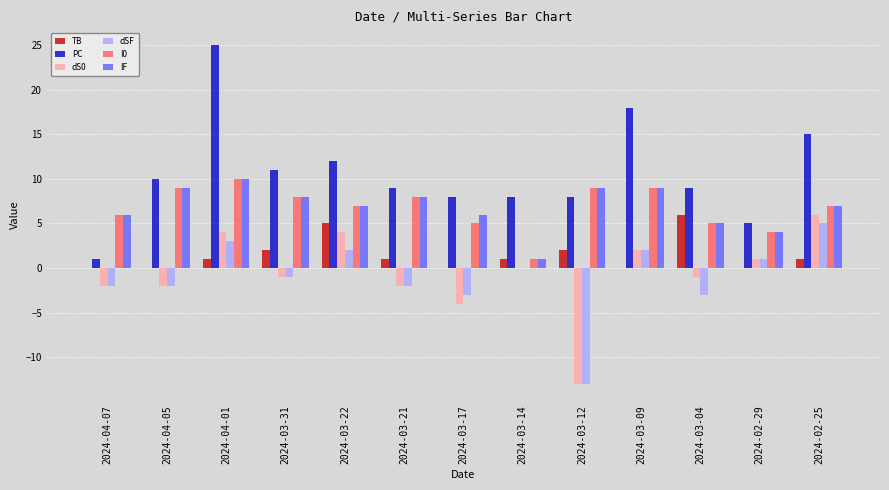

At which category is the sum across all series the highest?

2024-04-01